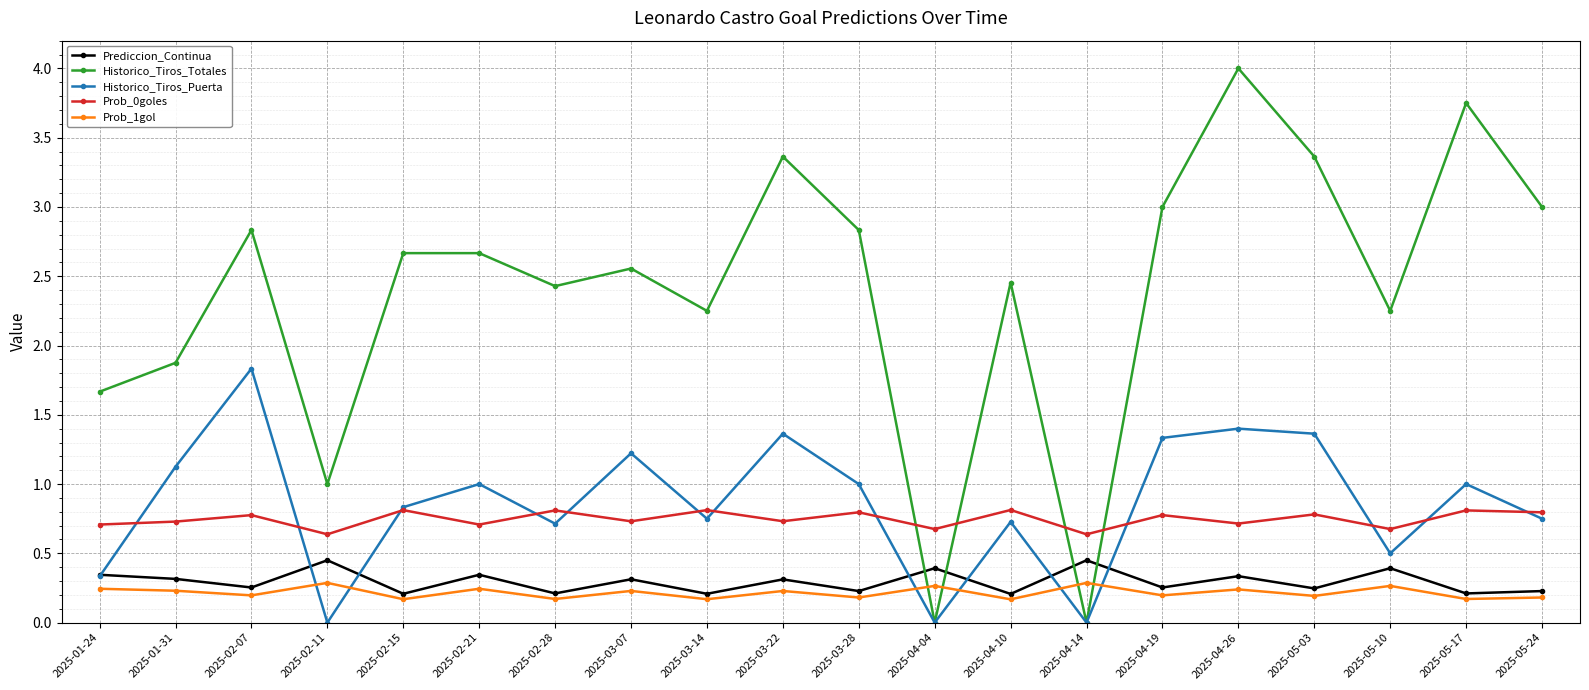

True or false: Historico_Tiros_Puerta has a value of 1.1 at 2025-01-31.

True